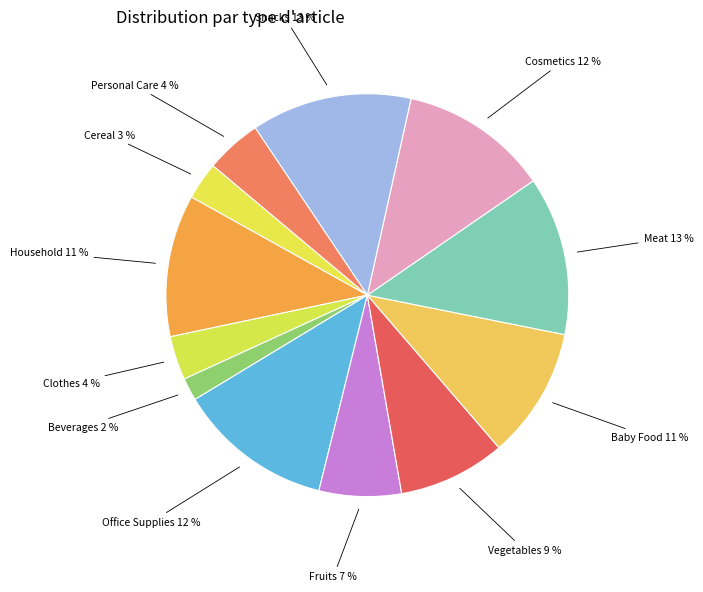

How many segments does this pie chart have?

12